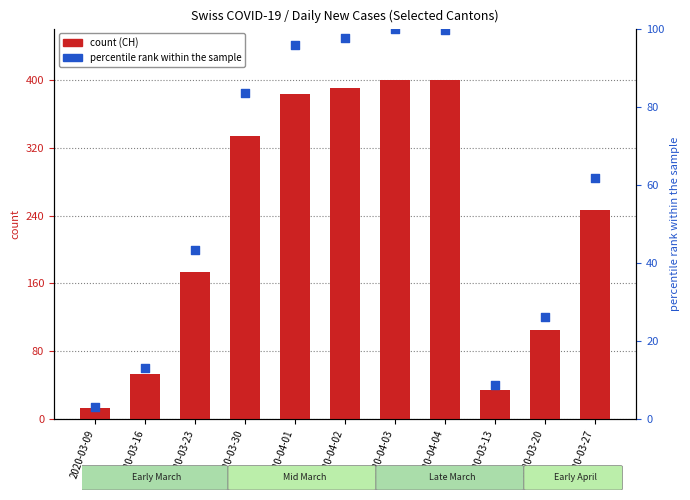

Which series reaches the maximum Y coordinate?

CH